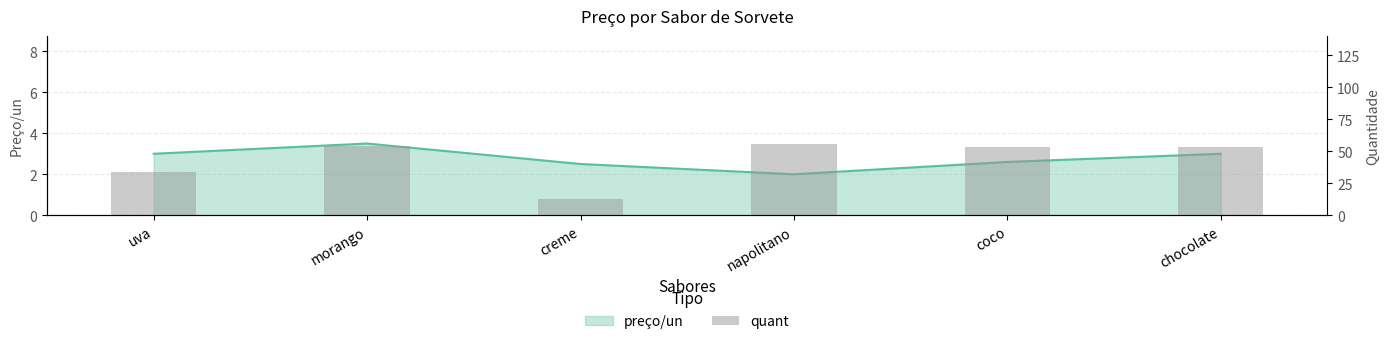

How many bars are there in total?

6